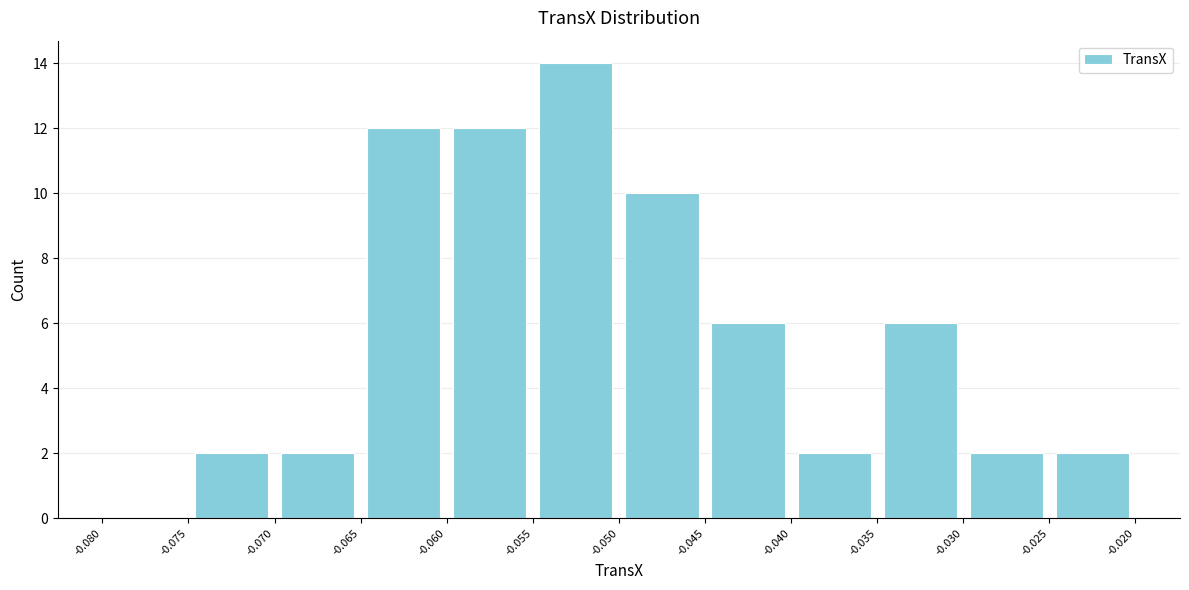

Reading left to right, list every bar in this chart as the range it spans on the x-axis followed by its height. The values are not printed on the chart, so give them approximately, as read against the axis.

-0.080 to -0.075: 0
-0.075 to -0.070: 2
-0.070 to -0.065: 2
-0.065 to -0.060: 12
-0.060 to -0.055: 12
-0.055 to -0.050: 14
-0.050 to -0.045: 10
-0.045 to -0.040: 6
-0.040 to -0.035: 2
-0.035 to -0.030: 6
-0.030 to -0.025: 2
-0.025 to -0.020: 2